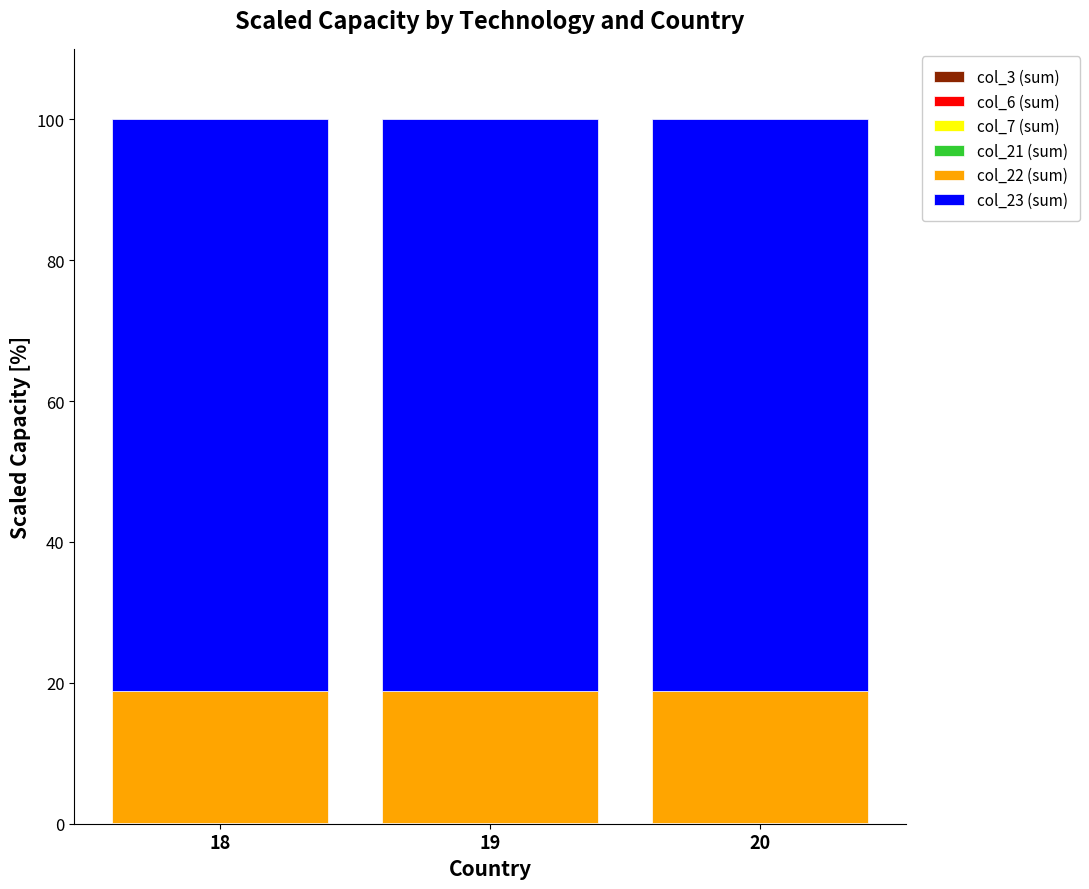

Which series has the largest total across all categories?

col_23 (sum)